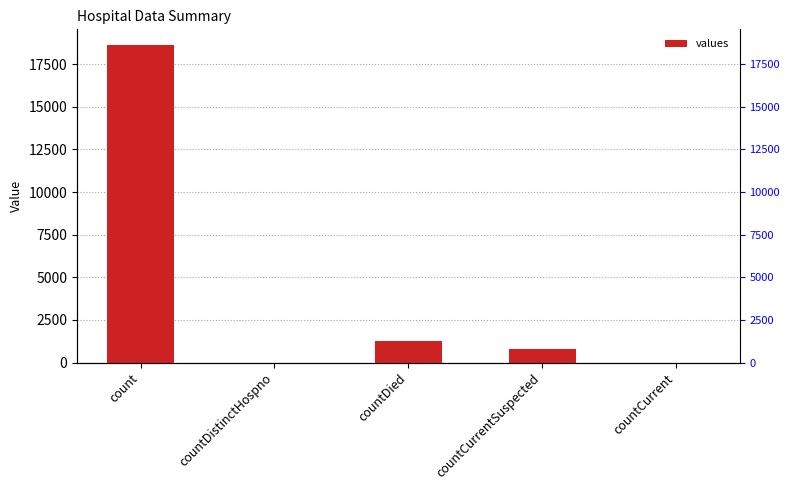

Which category has the lowest value across all series?

countDistinctHospno